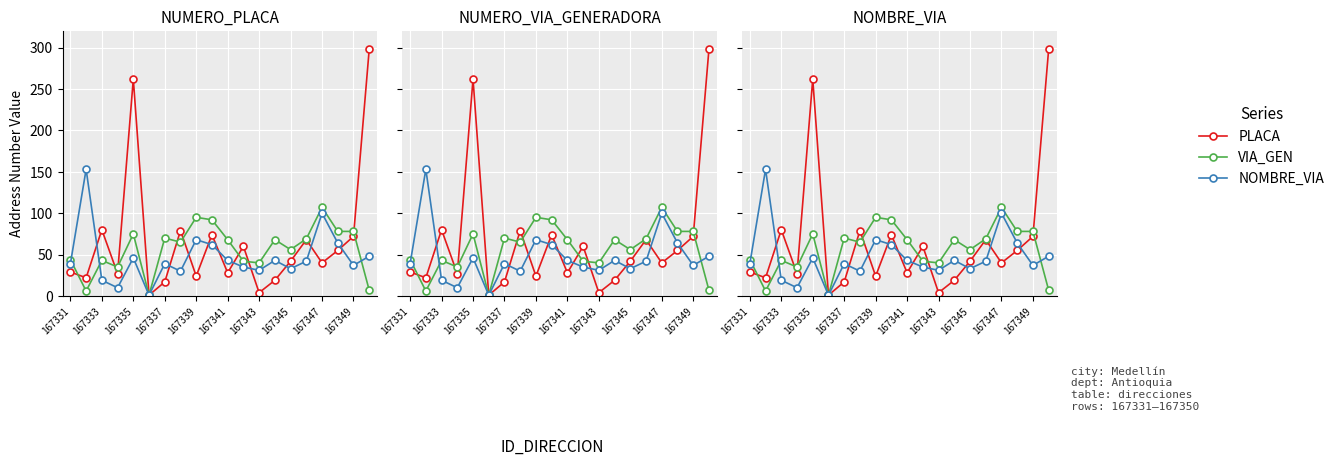

The VIA_GEN series shows 57 at 11. True or false?

False